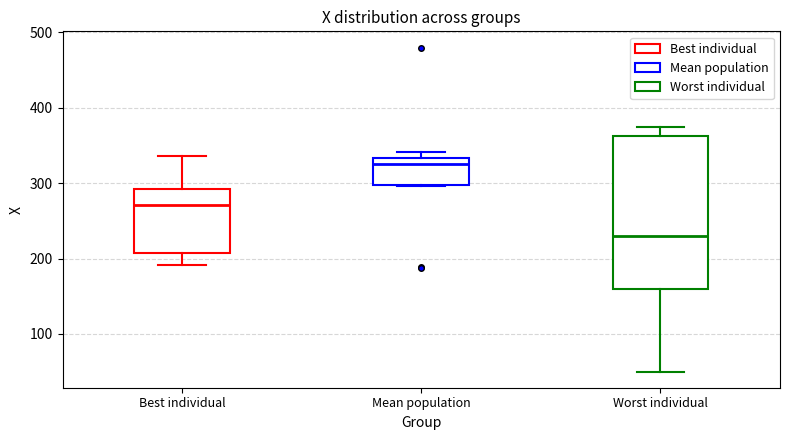

Reading left to right, transcribe this box plot: for each box, give where its median line is, the range the box spans, and where its two whiskers end, as read against the y-axis. The values are not printed on the chart, so give them approximately, as read against the axis.

Best individual: median 270, box 210 to 290, whiskers 190 to 340
Mean population: median 330 (just below the box's upper edge), box 300 to 330, whiskers 300 to 340
Worst individual: median 230, box 160 to 360, whiskers 50 to 380